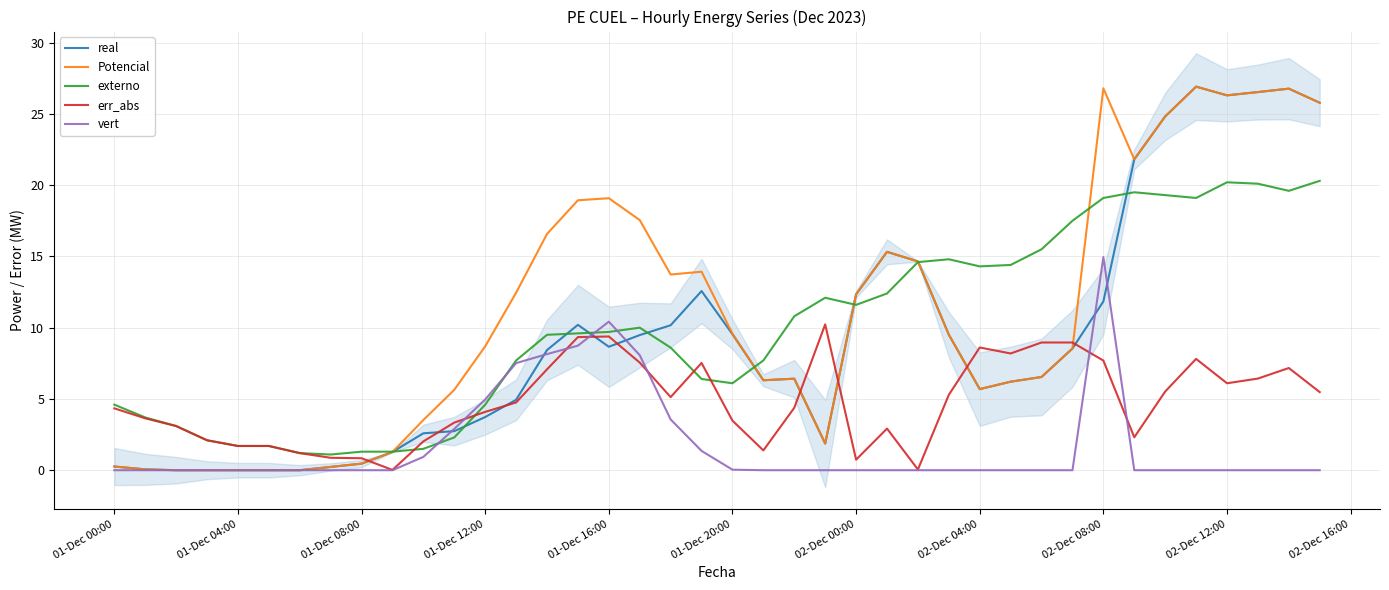

Which series ends up on top after the final intersection of Potencial and err_abs?

Potencial